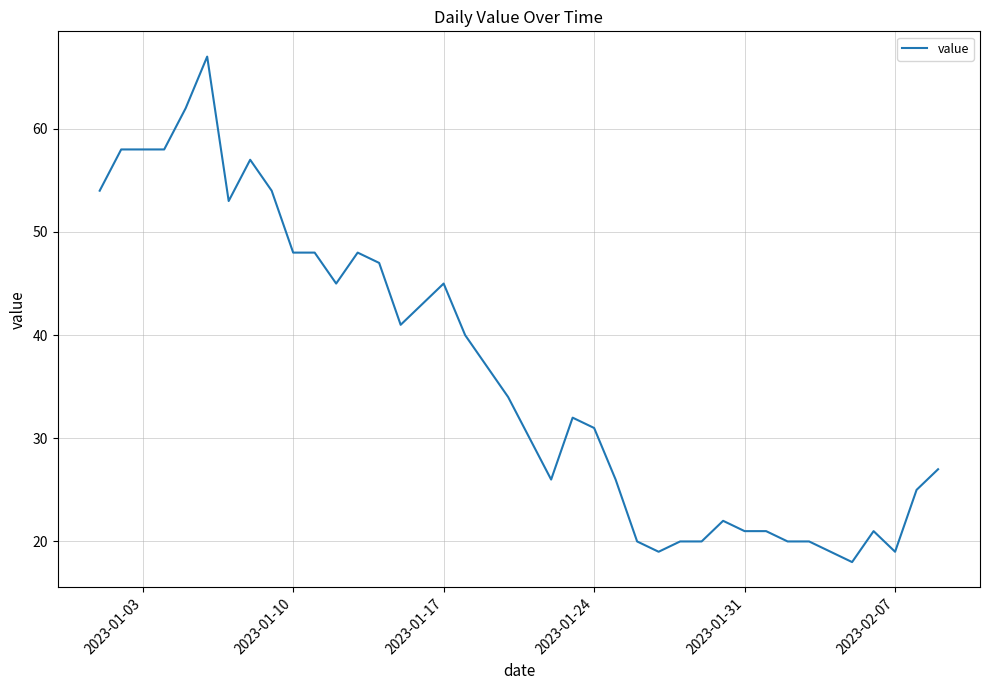

What is the difference between the maximum and minimum values?

49